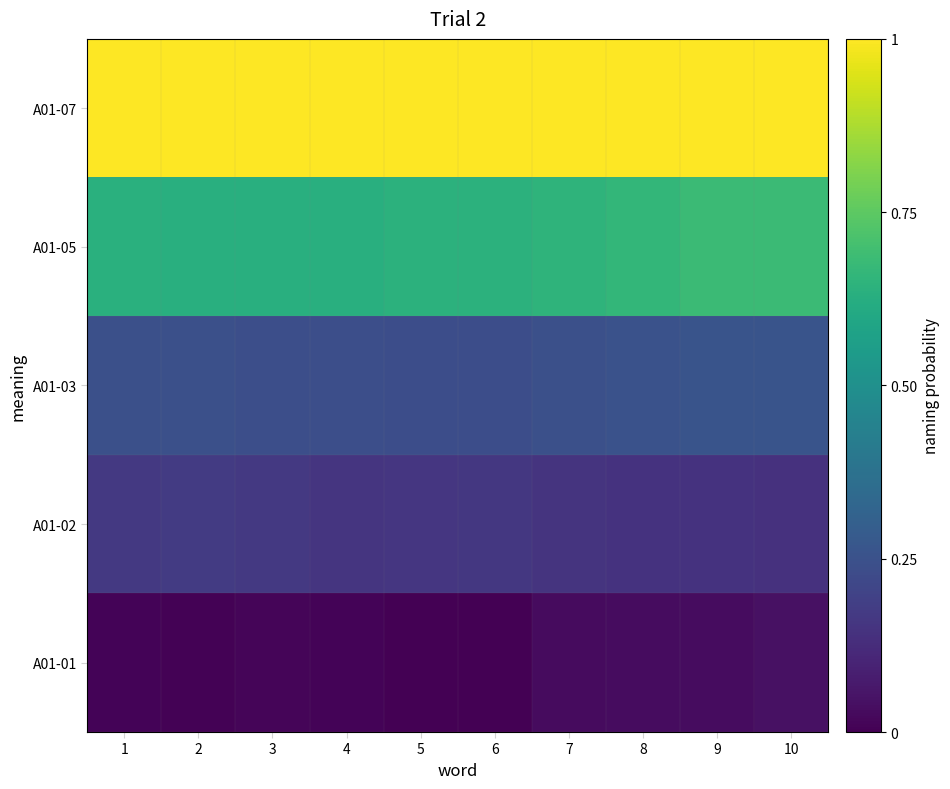

List the series in order of their peak value, lowest first.

A01-01, A01-02, A01-03, A01-05, A01-07